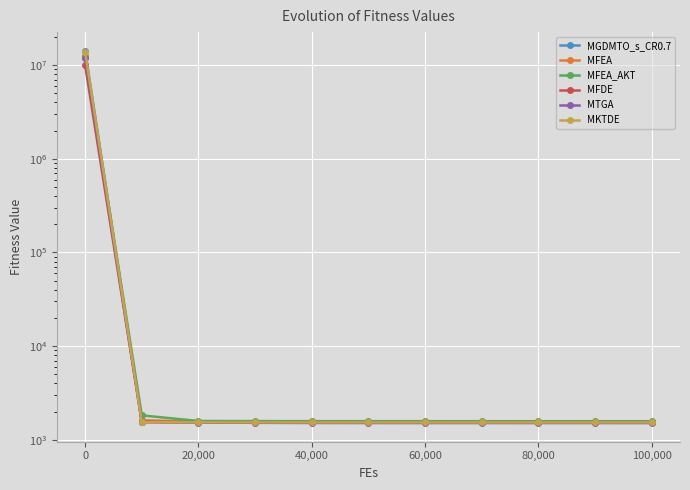

Between 40,000 and 80,000, which is larger?

40,000